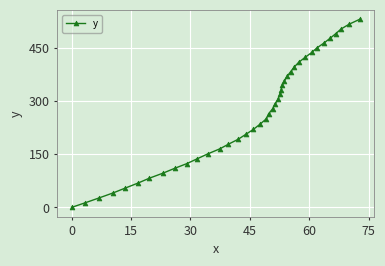

Reading left to right, what are all the values shown in this chart?

0.0	13.3	26.6	41.0	54.4	68.9	82.4	96.9	110.3	123.7	137.3	150.8	165.4	178.0	192.8	206.6	220.5	234.5	249.7	264.0	278.3	291.5	305.7	318.9	332.2	344.3	357.4	370.5	383.6	396.6	409.6	423.5	437.5	450.3	464.3	478.2	491.0	503.8	517.7	531.2